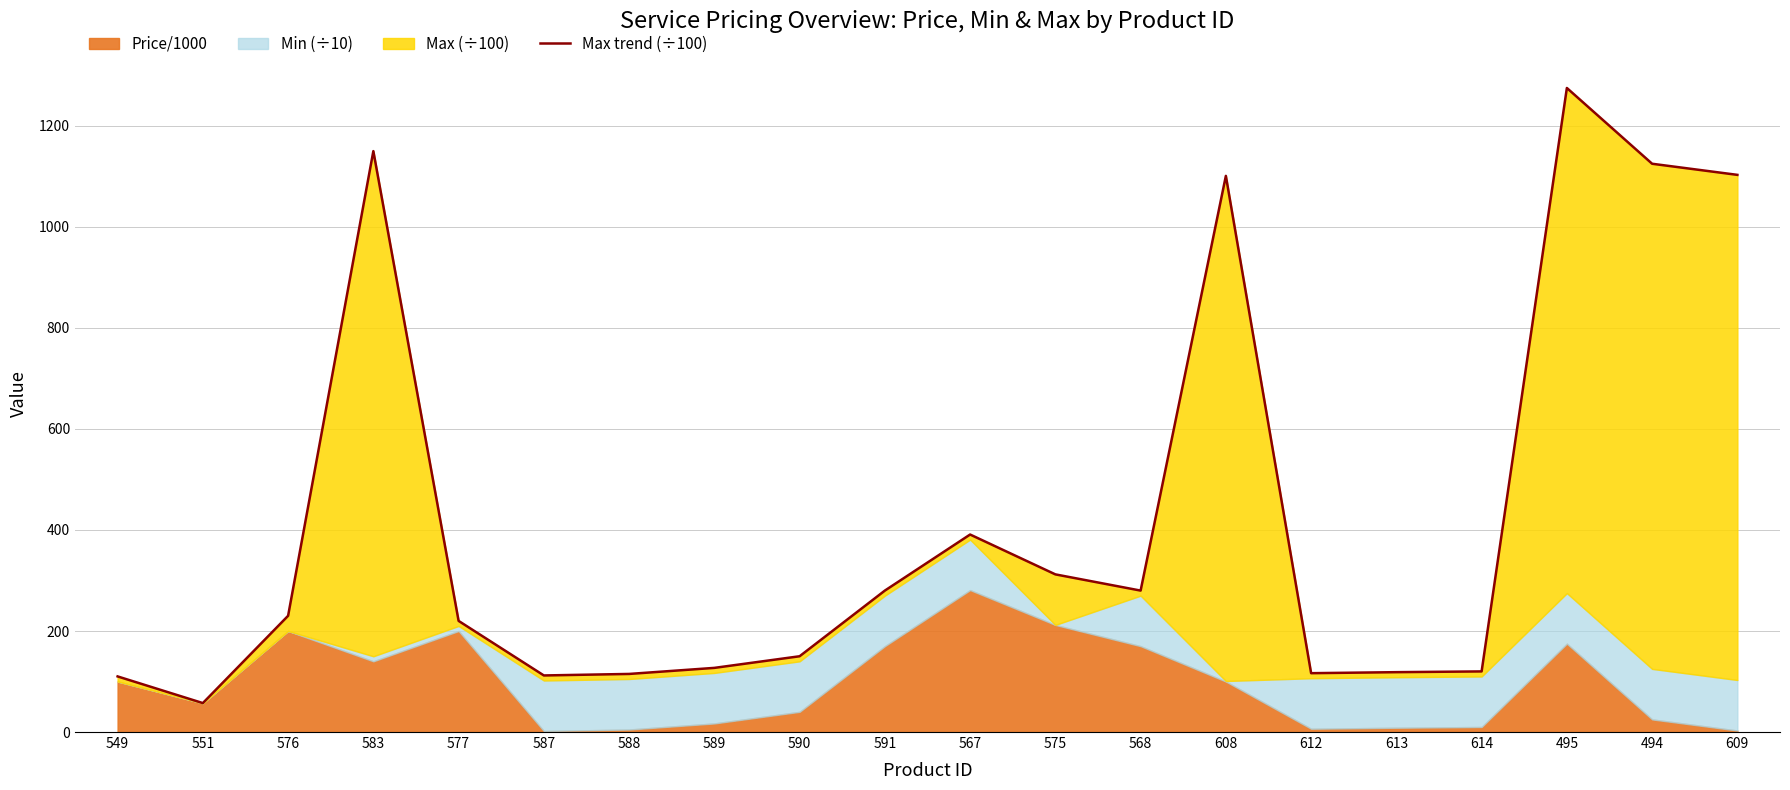

The value at 568 is 280.0. True or false?

True